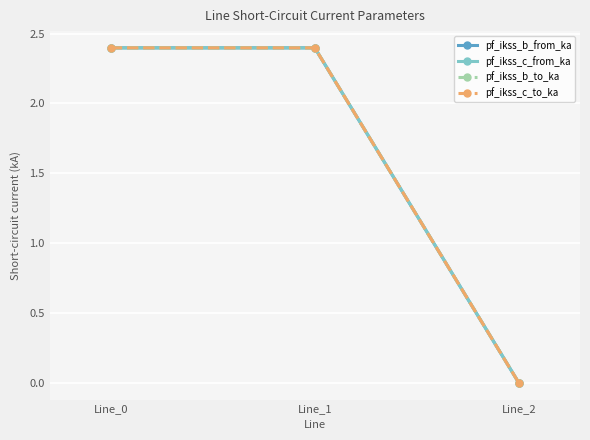

Rank the categories by pf_ikss_c_to_ka value from highest to lowest.

Line_1, Line_0, Line_2